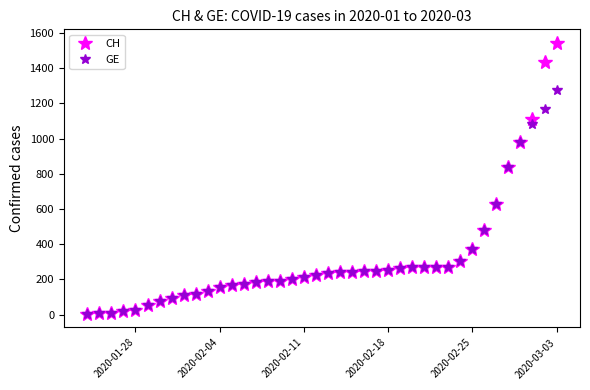

List the series in order of their peak value, lowest first.

GE, CH